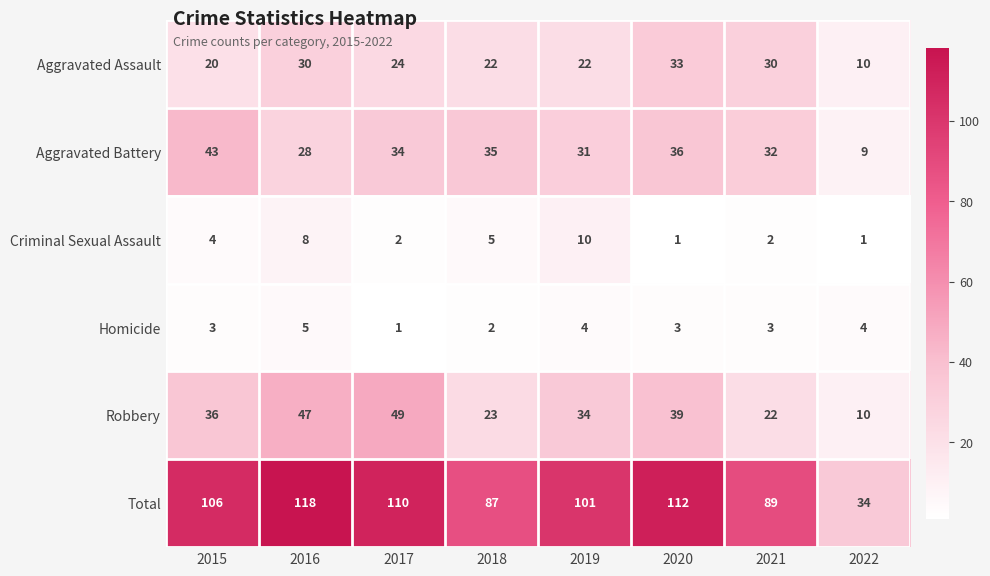

At 2020, list the series in order from largest to smallest.

Total, Robbery, Aggravated Battery, Aggravated Assault, Homicide, Criminal Sexual Assault